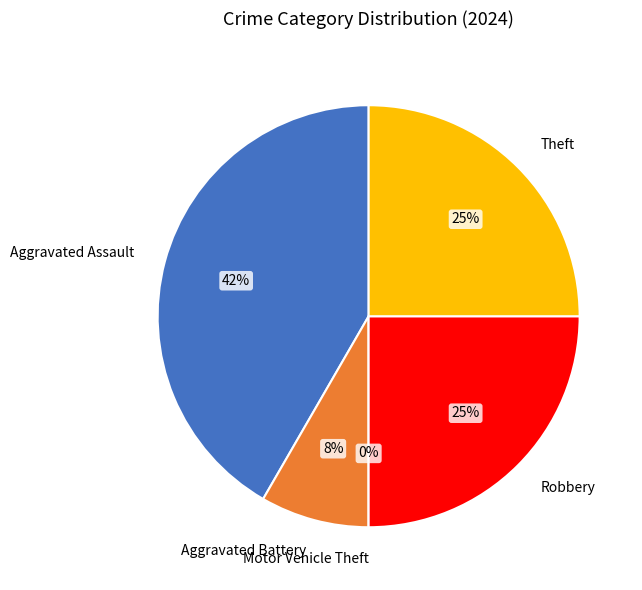

What is the smallest slice in the pie chart?

Motor Vehicle Theft